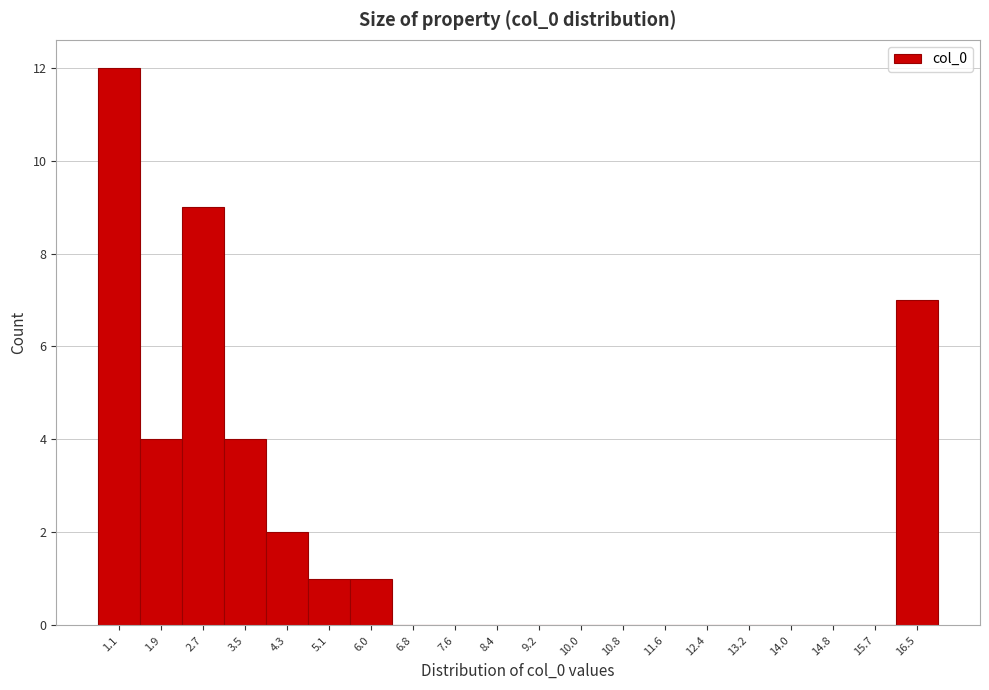

Reading left to right, extract all data points from this chart.

1.1=12	1.9=4	2.7=9	3.5=4	4.3=2	5.1=1	6.0=1	6.8=0	7.6=0	8.4=0	9.2=0	10.0=0	10.8=0	11.6=0	12.4=0	13.2=0	14.0=0	14.8=0	15.7=0	16.5=7